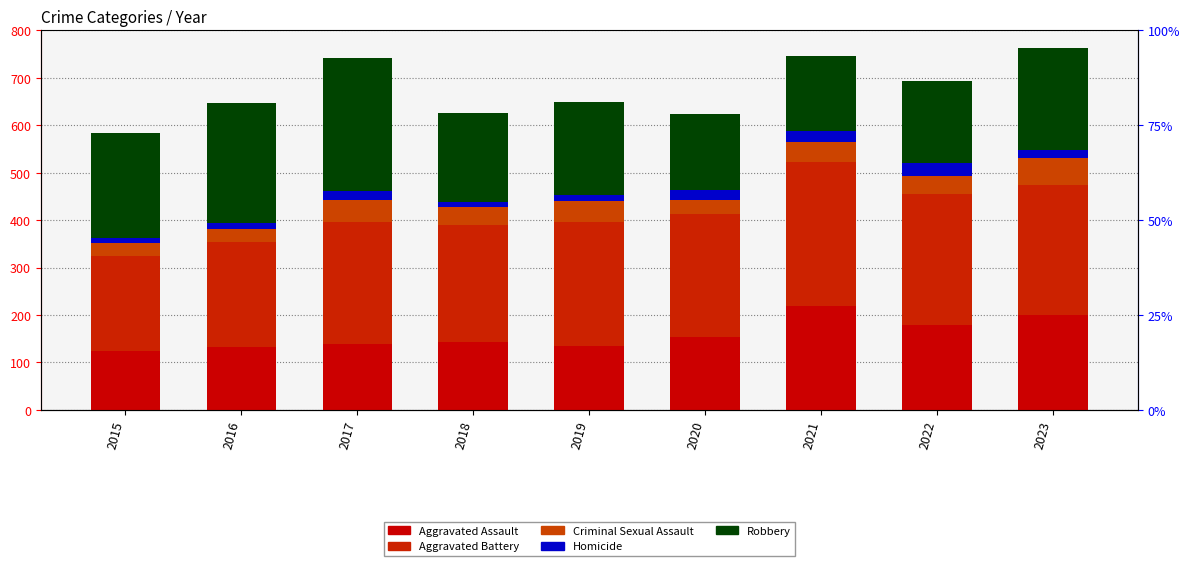

Where does the Criminal Sexual Assault series first go above 39?

2017